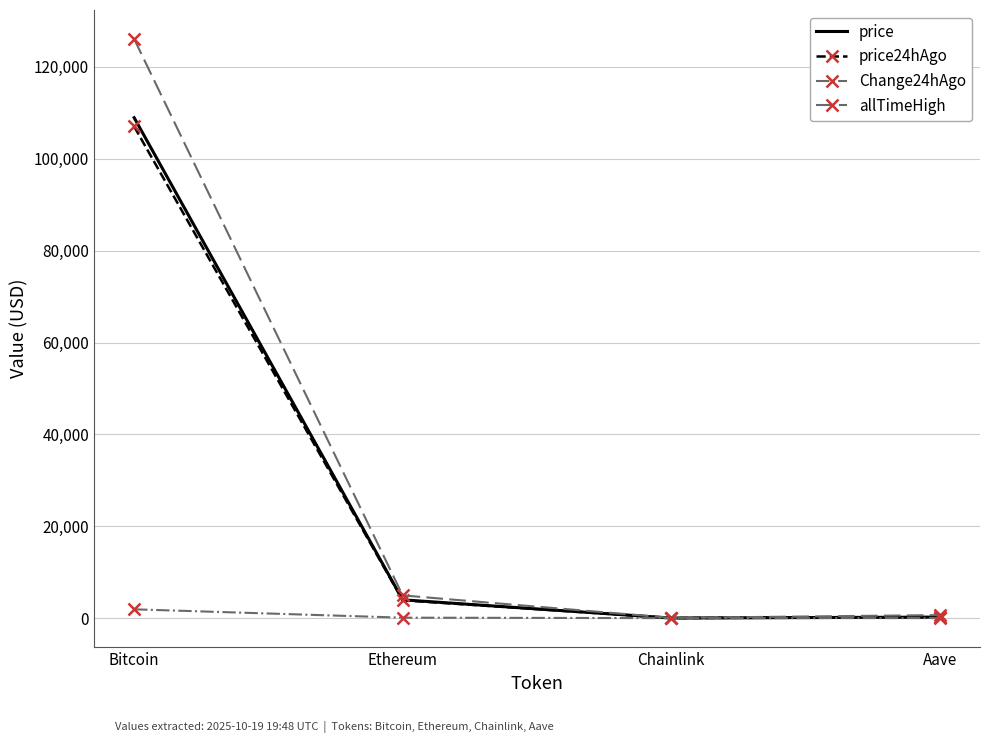

Which series has the widest spread of values?

allTimeHigh